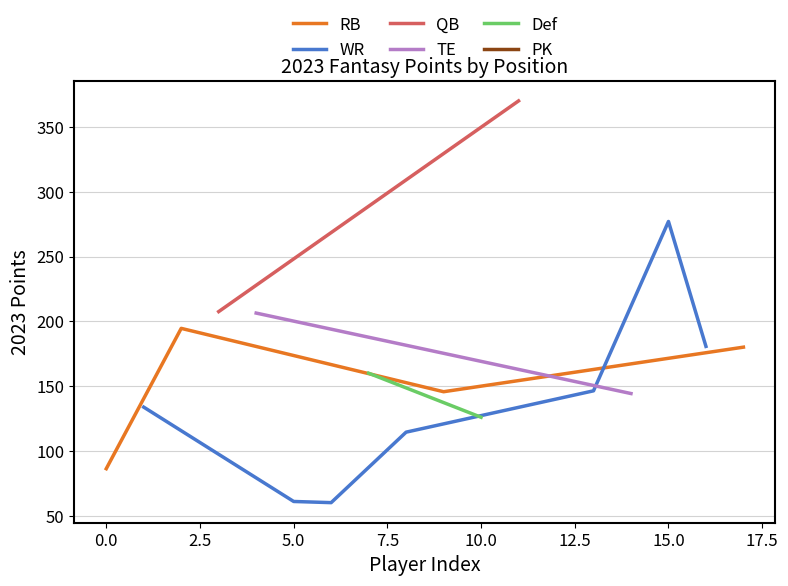

Count the number of categories in the chart.

18